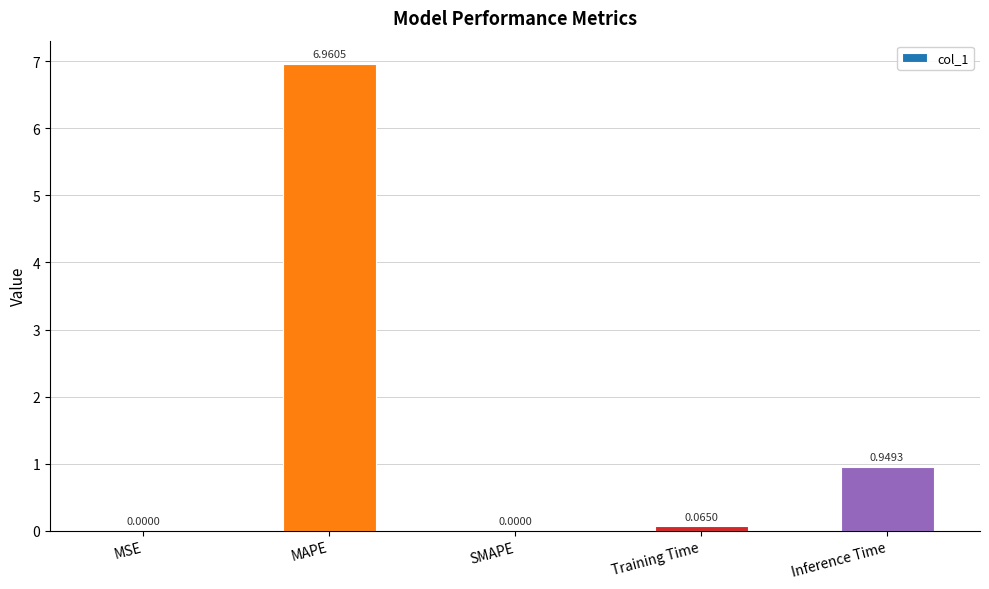

At which label is the value closest to 3?

Inference Time